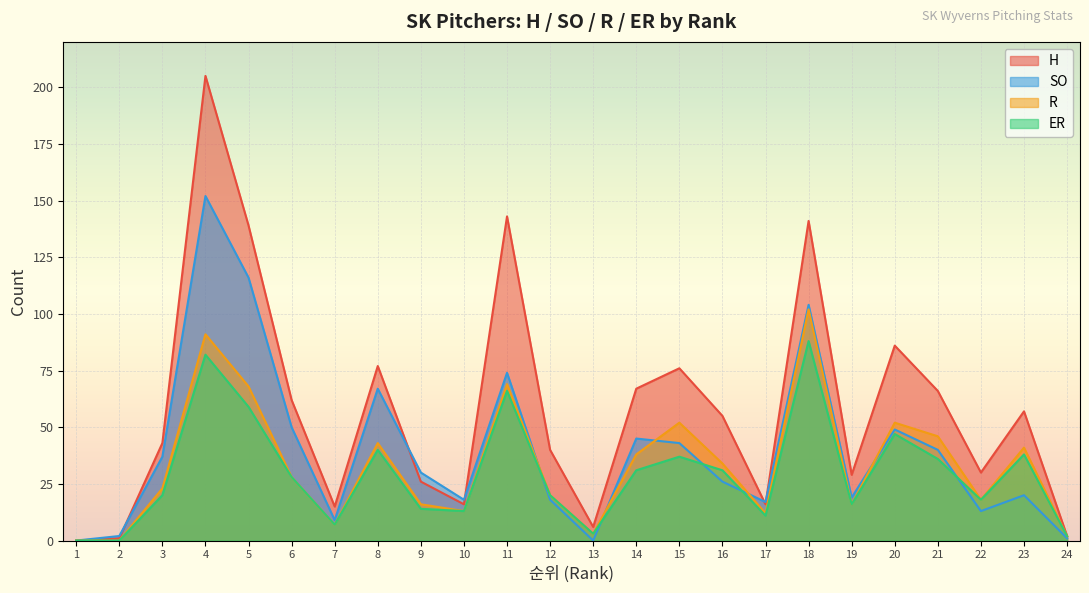

True or false: H has more than 2 points higher than both neighbors.

True